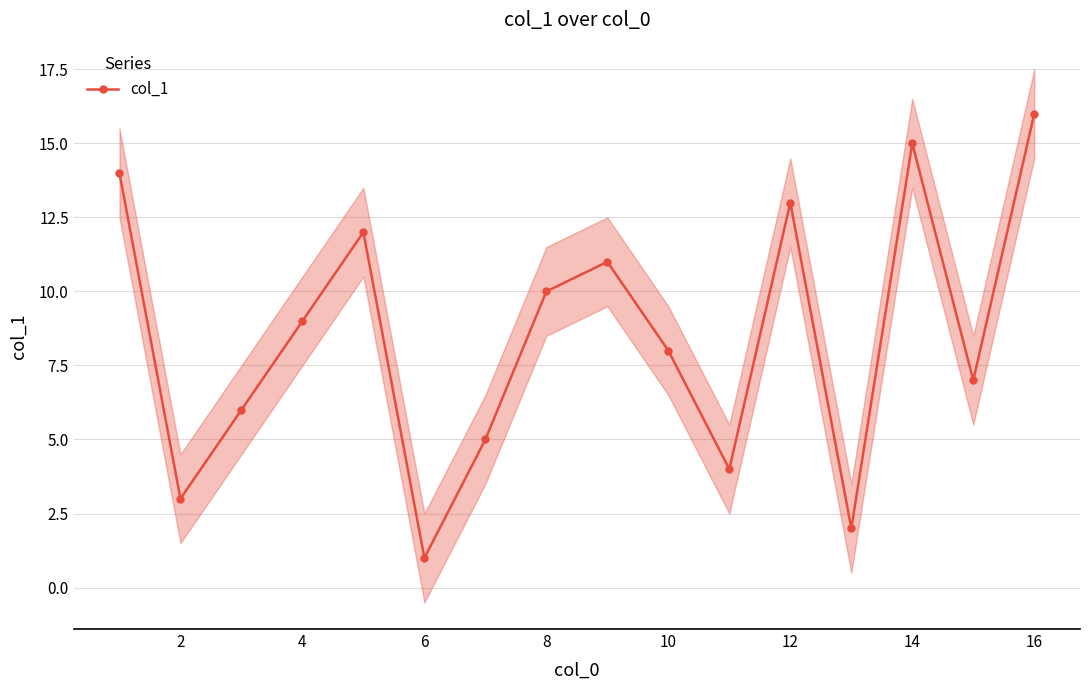

What is the difference between the maximum and minimum values?

15